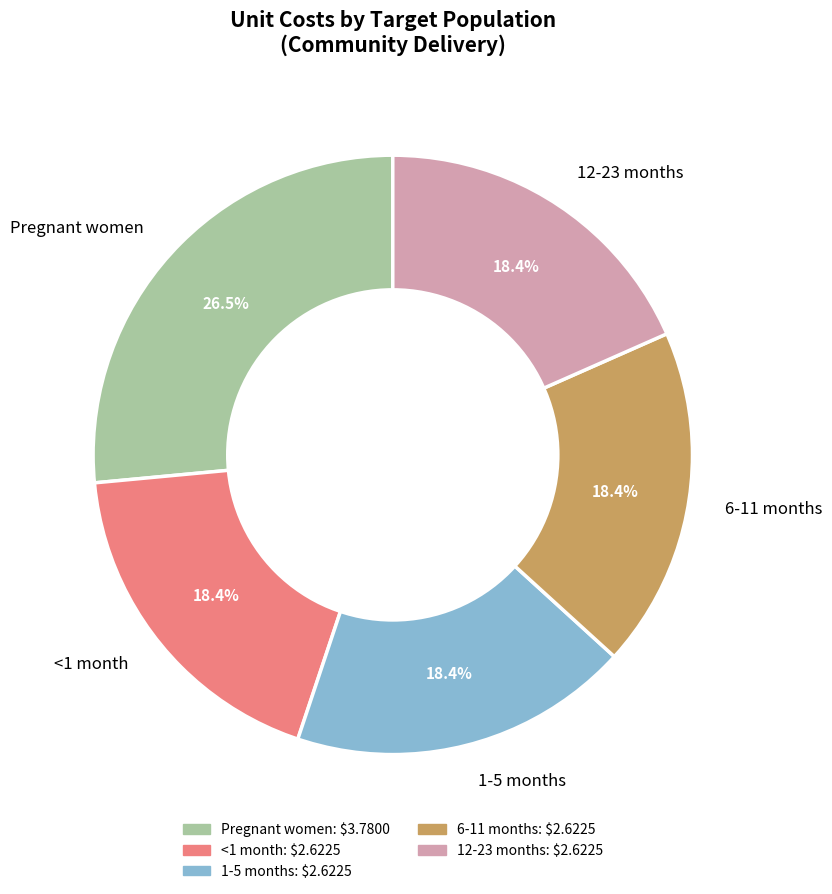

Approximately how many times larger is the value at 6-11 months compared to <1 month?

1.0